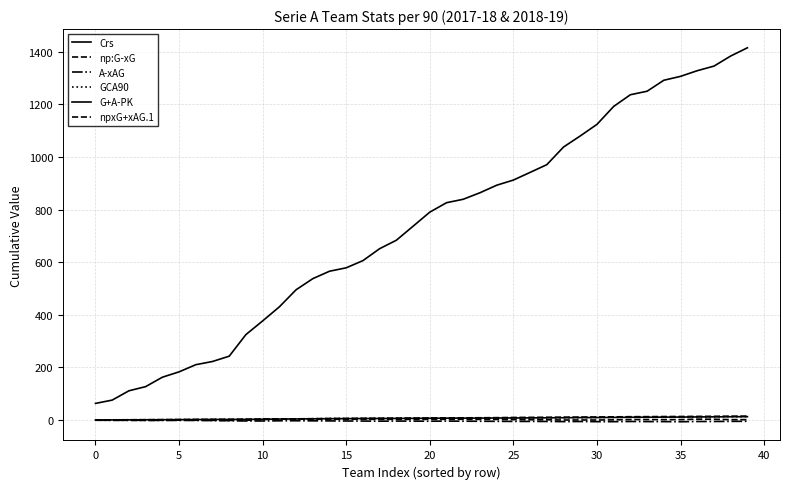

Which label corresponds to the largest value in the chart?

39